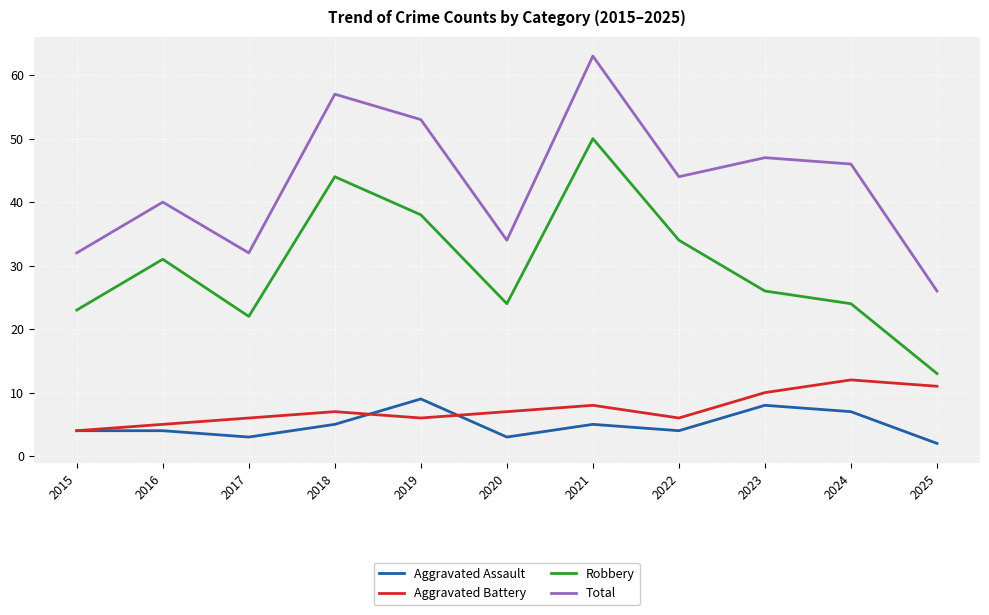

At 2016, list the series in order from largest to smallest.

Total, Robbery, Aggravated Battery, Aggravated Assault